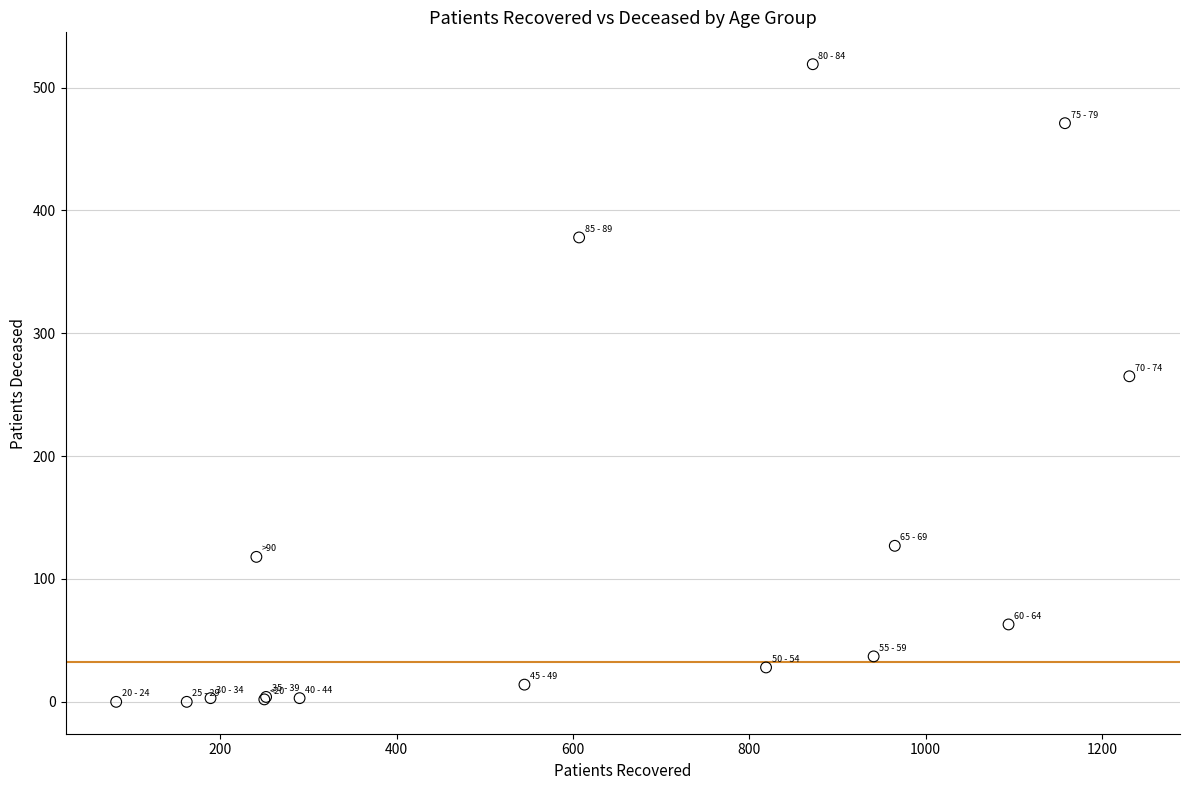

What Y value in the scatter plot is closest to 259?

265